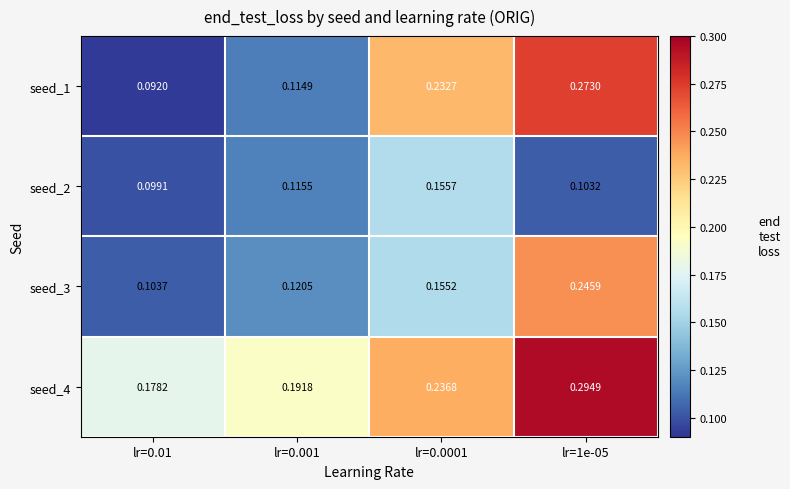

Is the value of seed_3 at lr=0.01 greater than the value of seed_2 at lr=0.01?

Yes